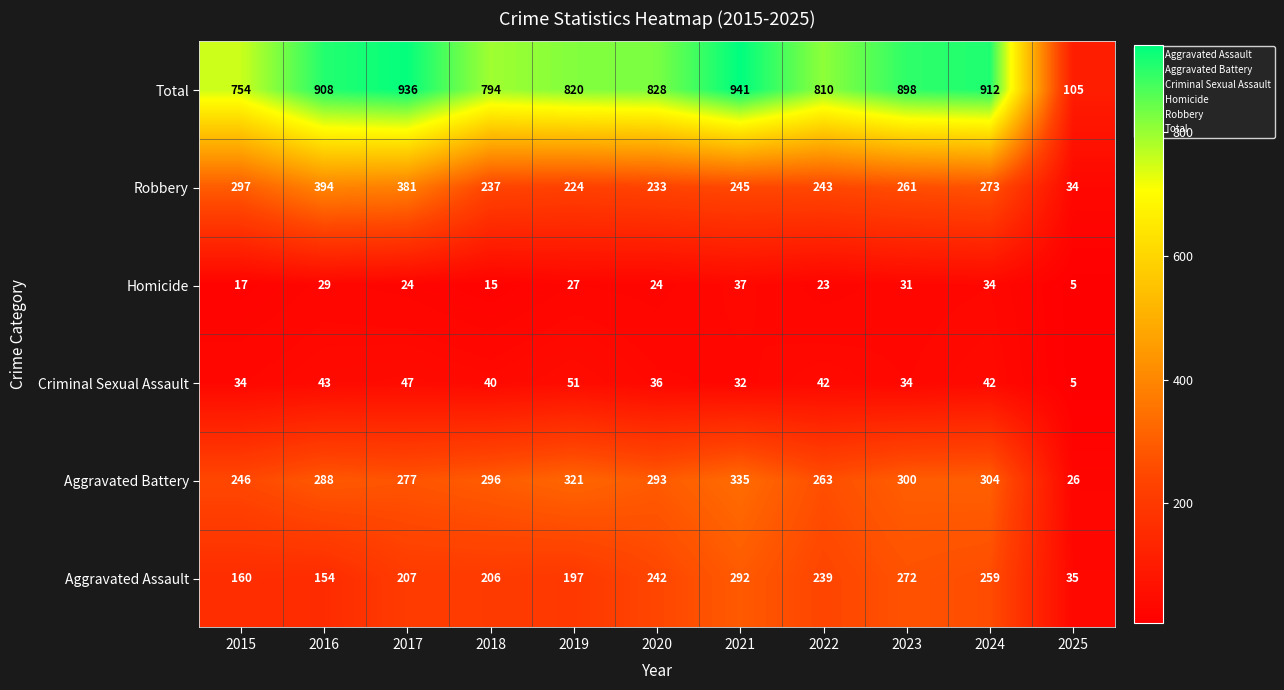

List the series in order of their peak value, lowest first.

Homicide, Criminal Sexual Assault, Aggravated Assault, Aggravated Battery, Robbery, Total